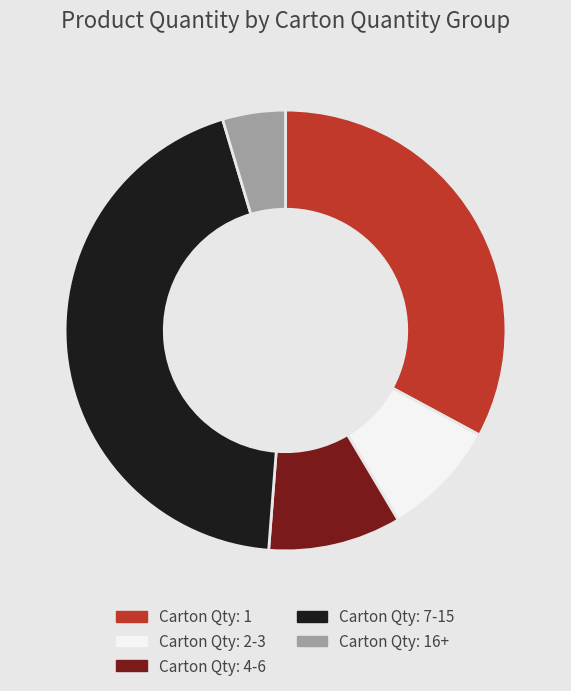

Count the number of slices in the pie.

5